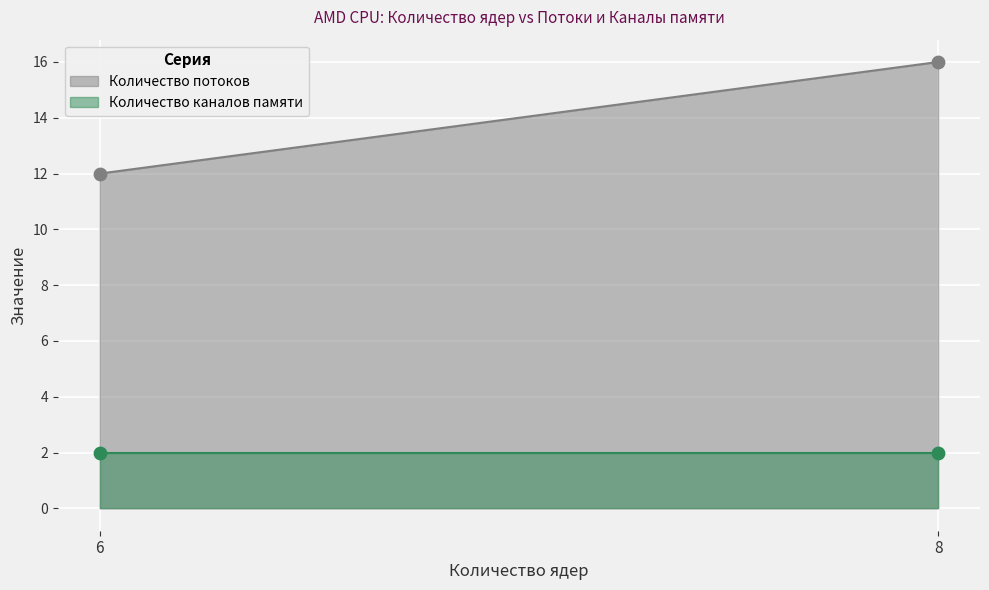

What is the total value across all series at 5600G (6 ядер)?

14